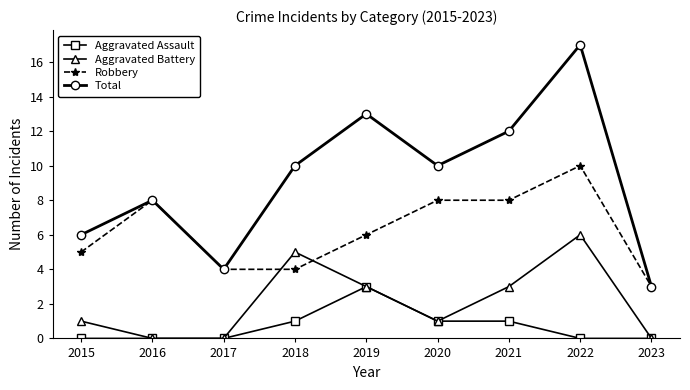

True or false: Aggravated Assault and Robbery cross at least once.

False